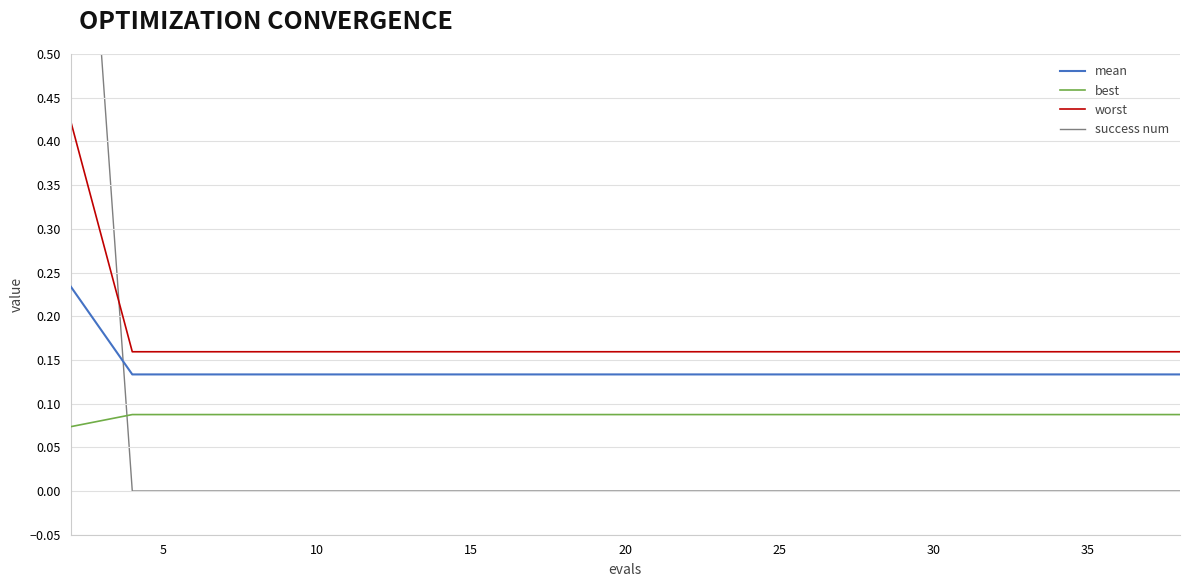

True or false: best and worst cross at least once.

False